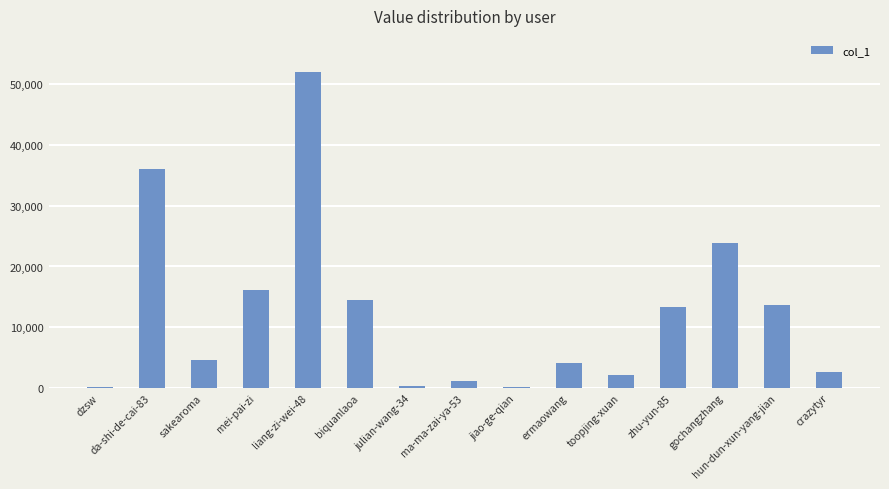

Which category has the highest value across all series?

liang-zi-wei-48